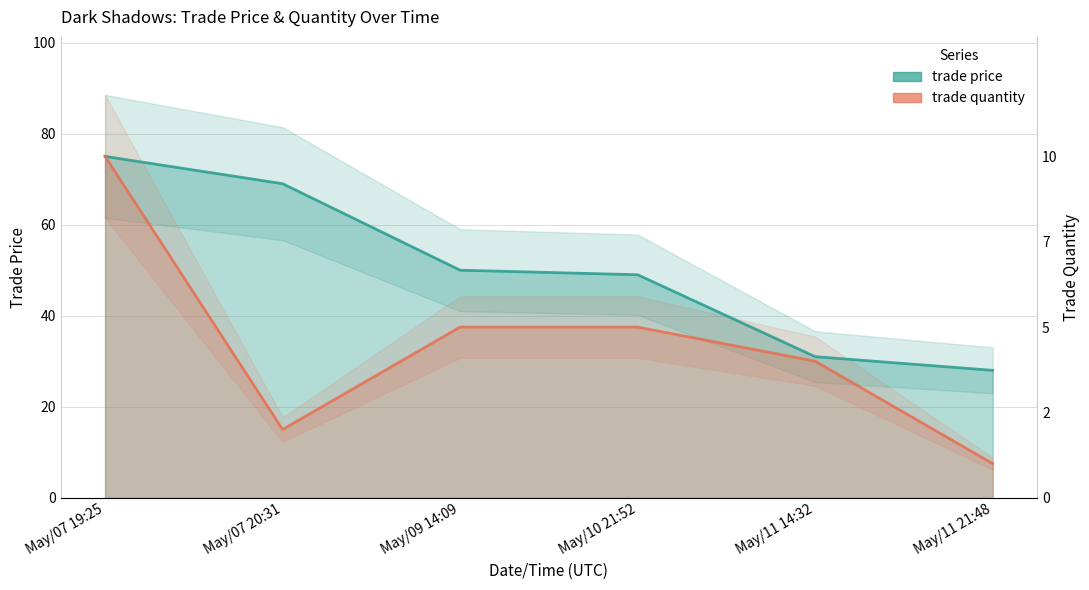

How many lines are shown in the chart?

2